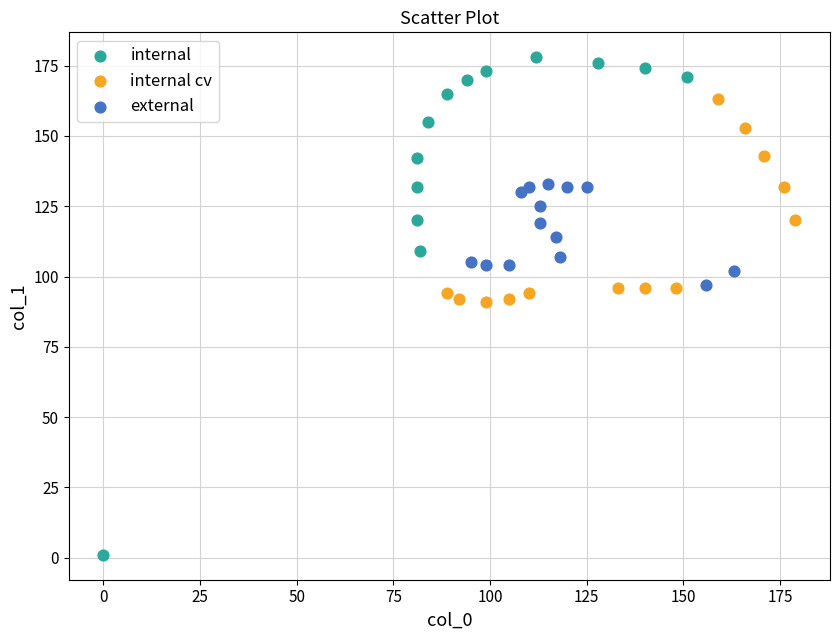

Which series has the largest Y range (max minus min)?

internal